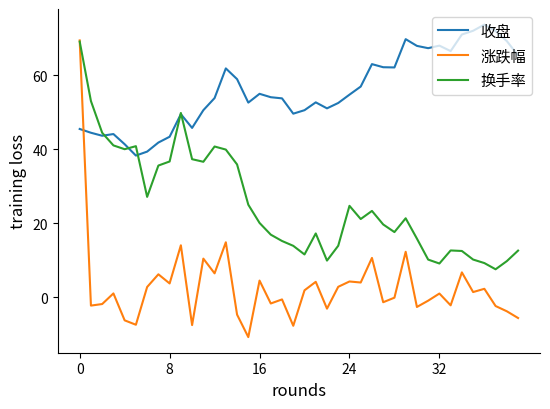

Which series has the largest total across all categories?

收盘